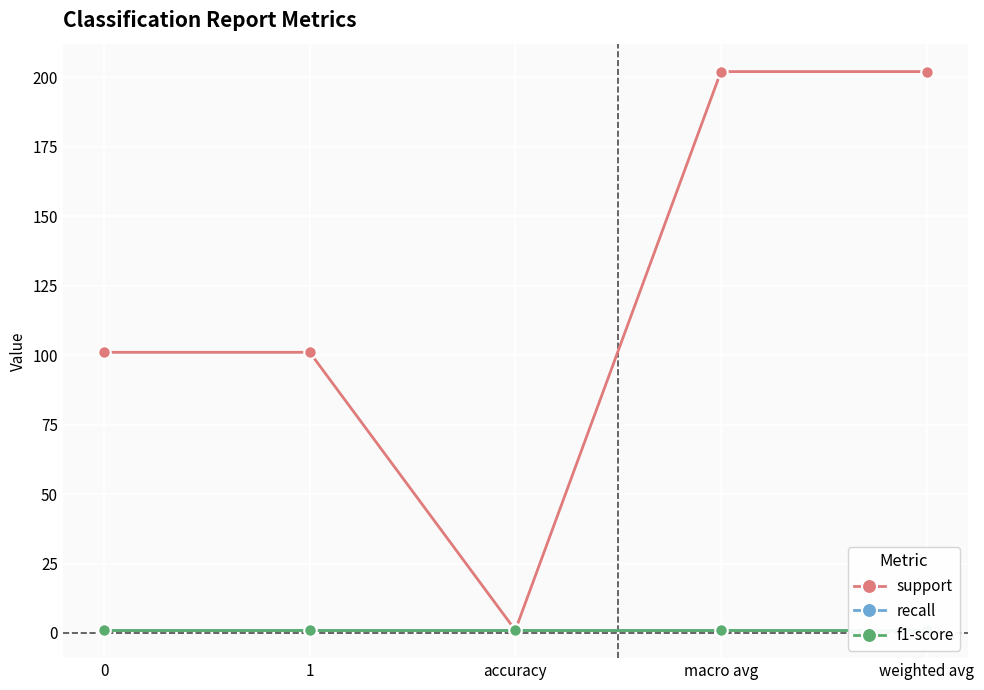

What are all the series names shown in the legend?

support, recall, f1-score